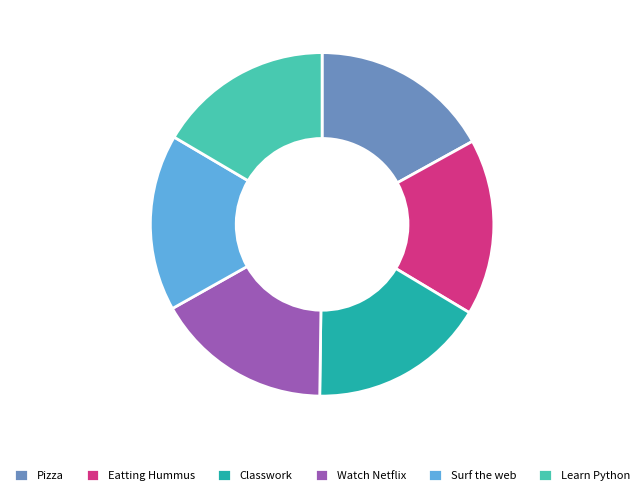

Approximately how many times larger is the value at Eatting Hummus compared to Classwork?

1.0